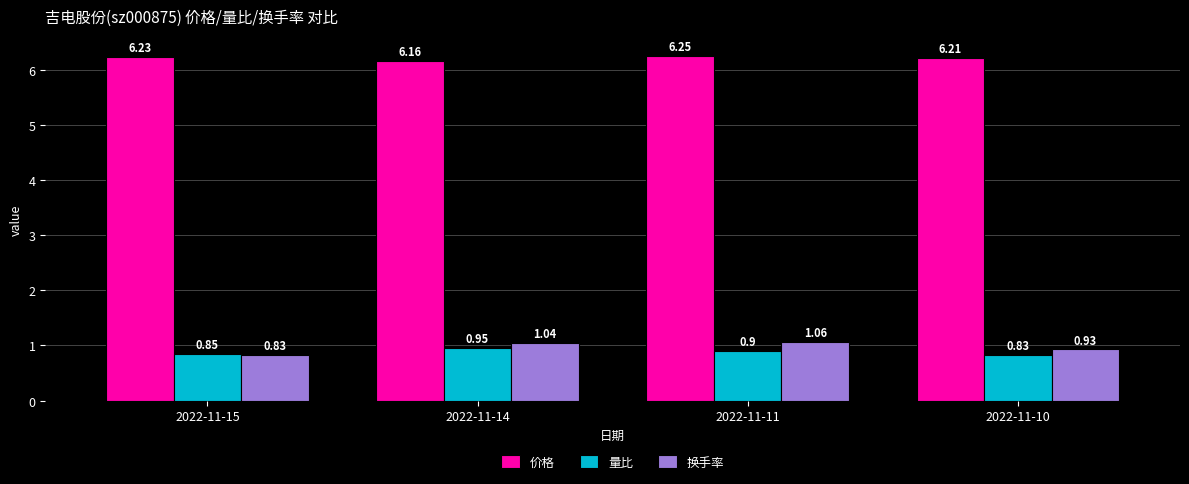

Which series changed the most between 2022-11-11 and 2022-11-10?

换手率